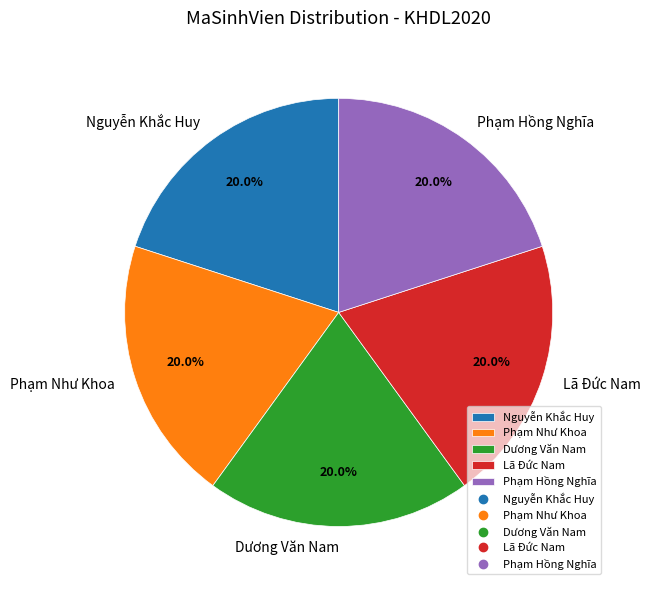

The Lã Đức Nam slice represents 20% of the pie. True or false?

True